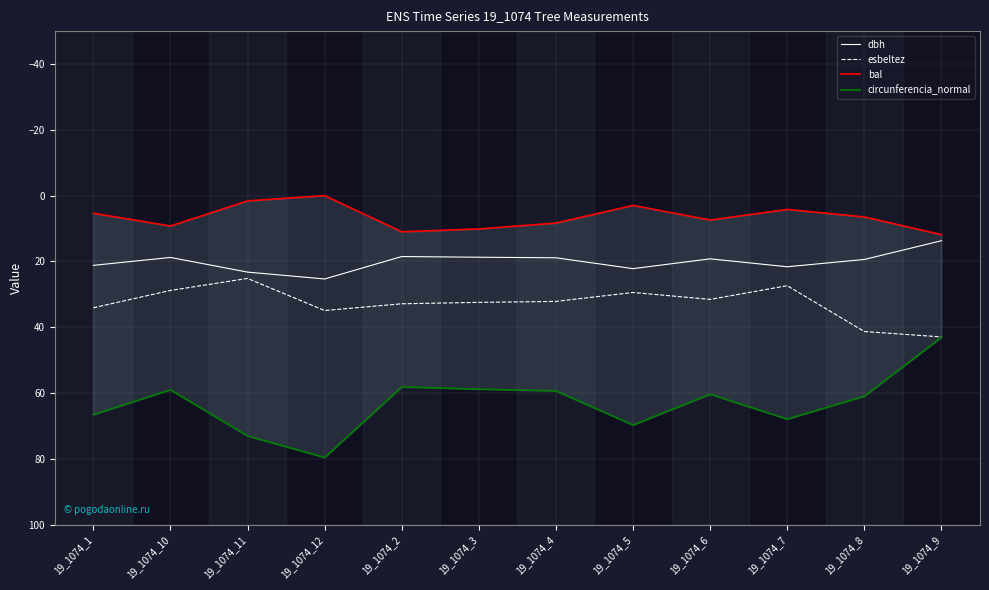

Where is the first local minimum for circunferencia_normal?

19_1074_10